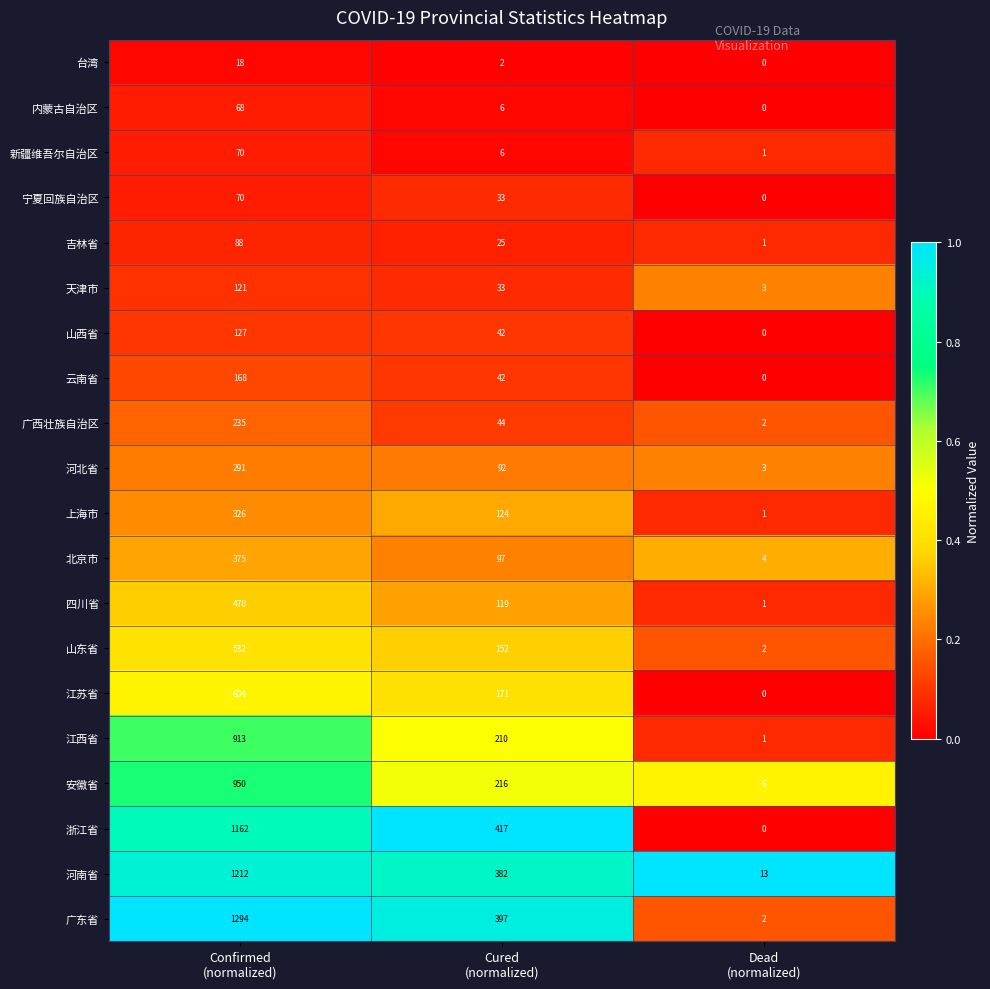

What is the sum of all 江西省 values?

1124